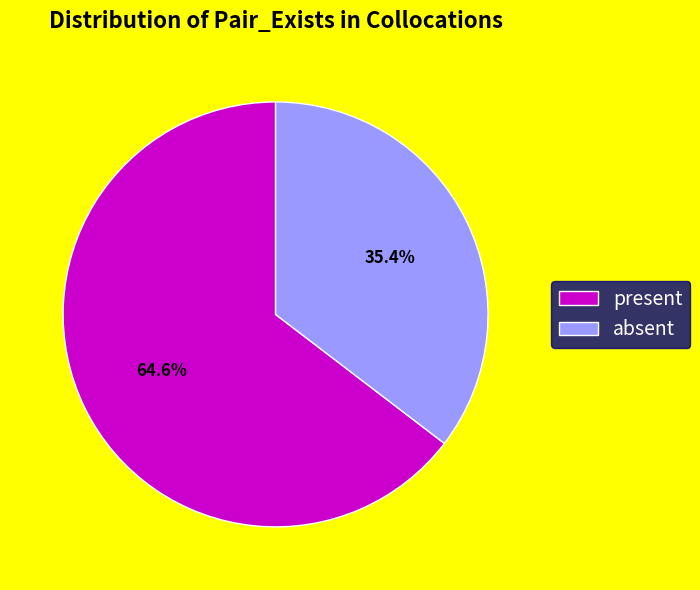

Count the number of slices in the pie.

2